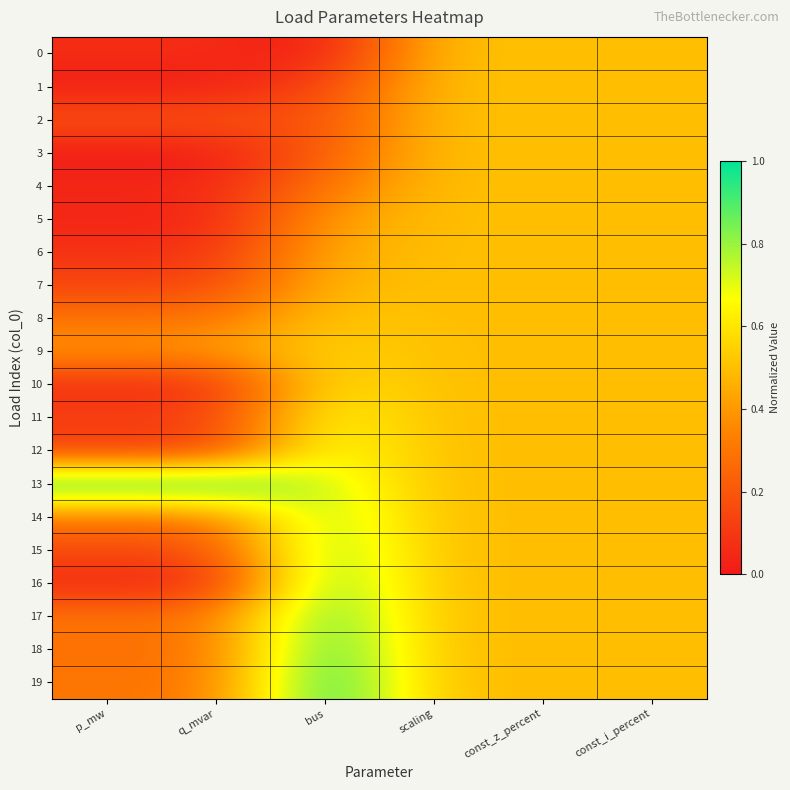

Rank the series by their maximum value, from lowest to highest.

0, 1, 2, 3, 4, 5, 6, 7, 8, 9, 10, 11, 12, 14, 15, 16, 17, 18, 13, 19